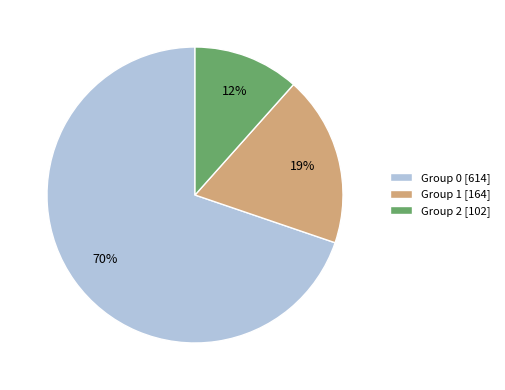

What is the smallest slice in the pie chart?

Group 2 [102]